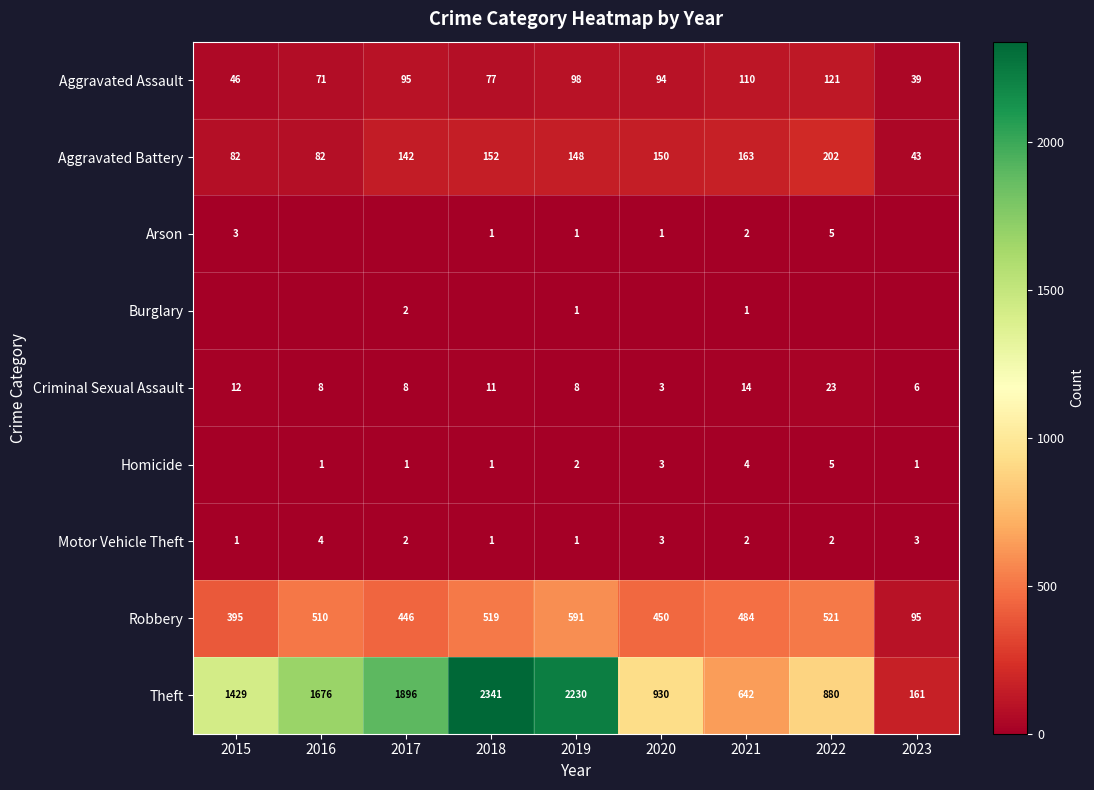

Count the number of data series in this chart.

9